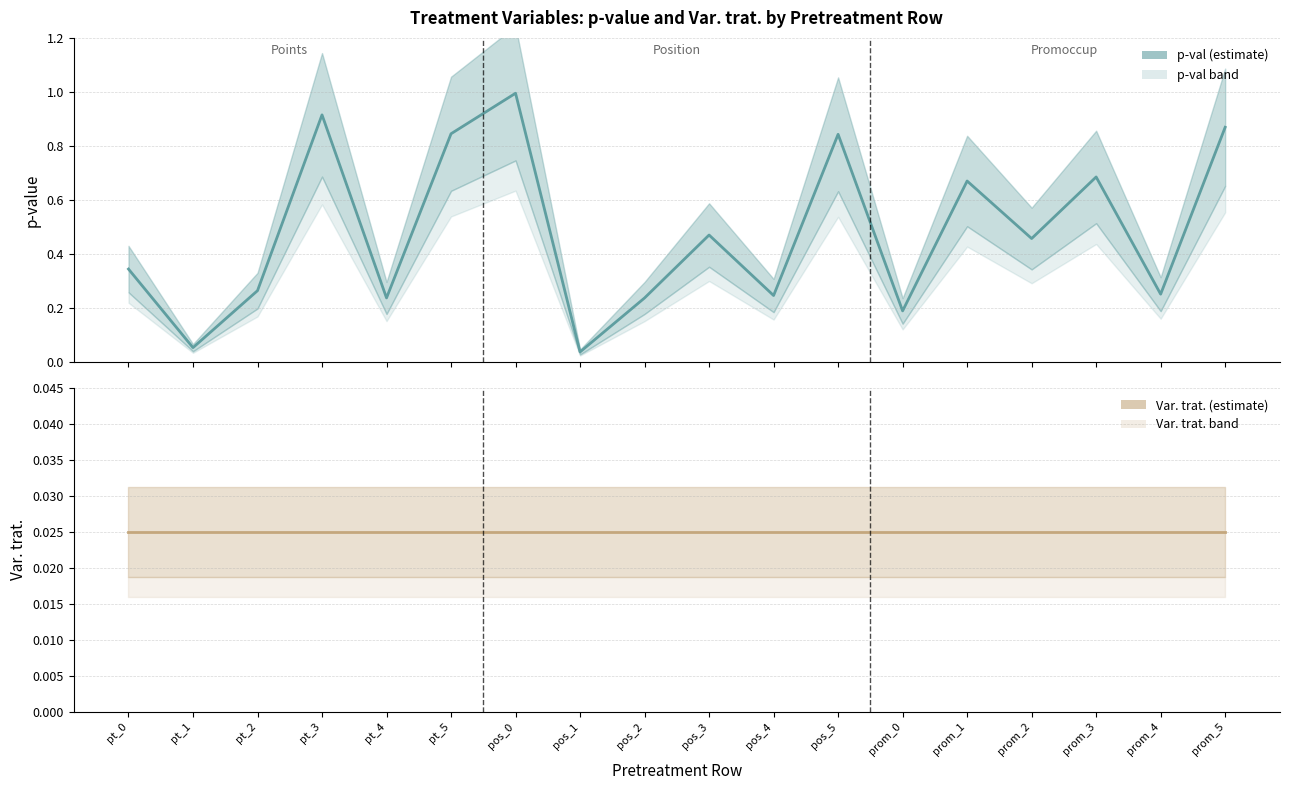

True or false: p-val and Var. trat. intersect in this chart.

False